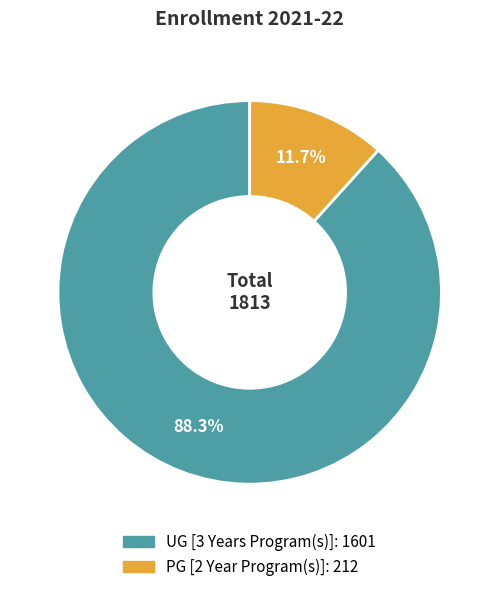

Rank the categories by value from lowest to highest.

PG [2 Year Program(s)], UG [3 Years Program(s)]